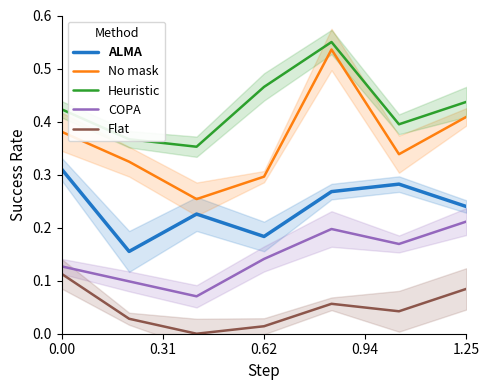

Is the value of Heuristic at 0.00 greater than the value of ALMA at 1.25?

Yes